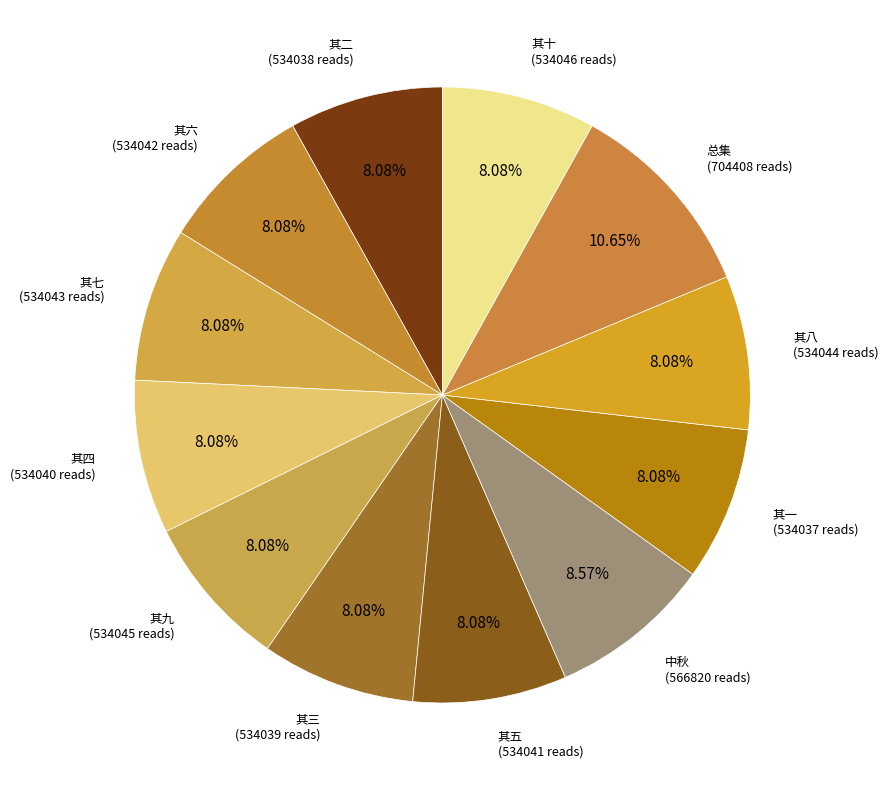

How many slices are in this pie chart?

12